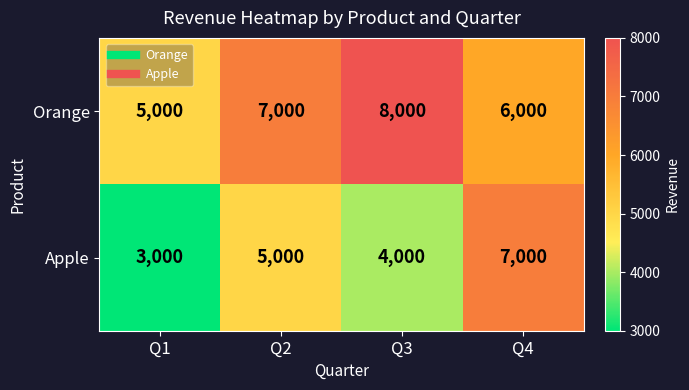

At which category is the sum across all series the highest?

Q4